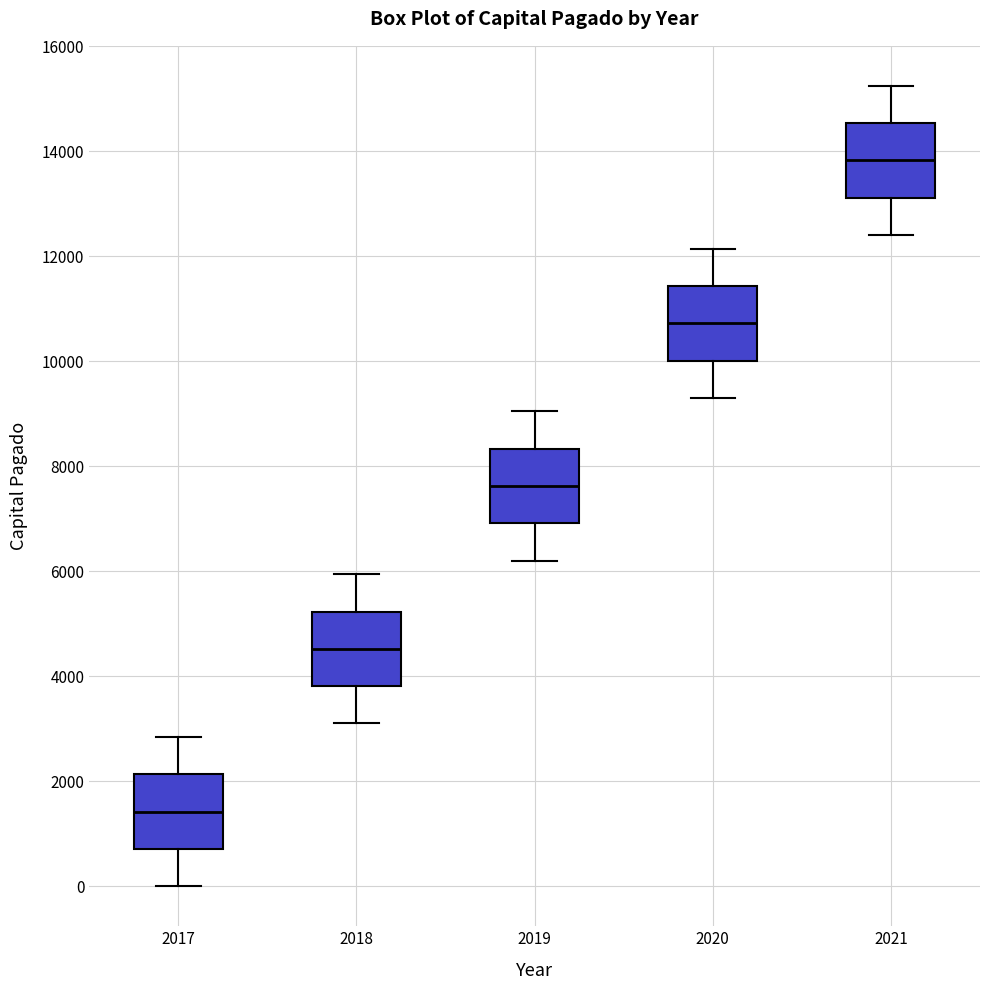

Reading left to right, transcribe this box plot: for each box, give where its median line is, the range the box spans, and where its two whiskers end, as read against the y-axis. The values are not printed on the chart, so give them approximately, as read against the axis.

2017: median 1400, box 800 to 2200, whiskers 0 to 2800
2018: median 4600, box 3800 to 5200, whiskers 3200 to 6000
2019: median 7600, box 7000 to 8400, whiskers 6200 to 9000
2020: median 10800, box 10000 to 11400, whiskers 9400 to 12200
2021: median 13800, box 13200 to 14600, whiskers 12400 to 15200